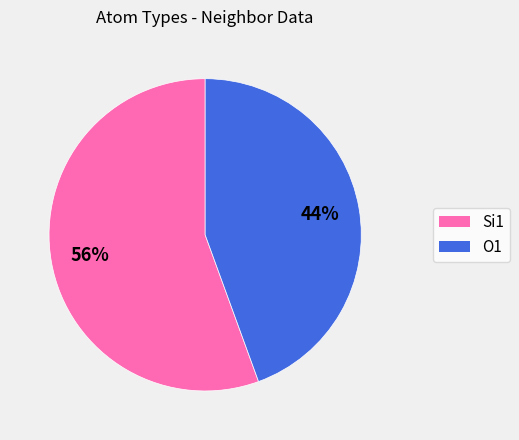

Does any single category account for the majority?

Yes